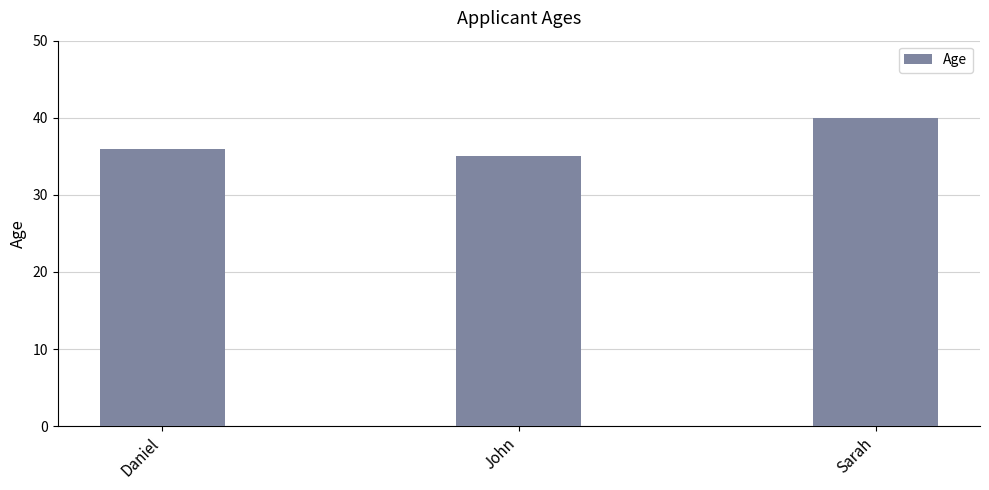

What is the difference between the values at Daniel and Sarah?

4